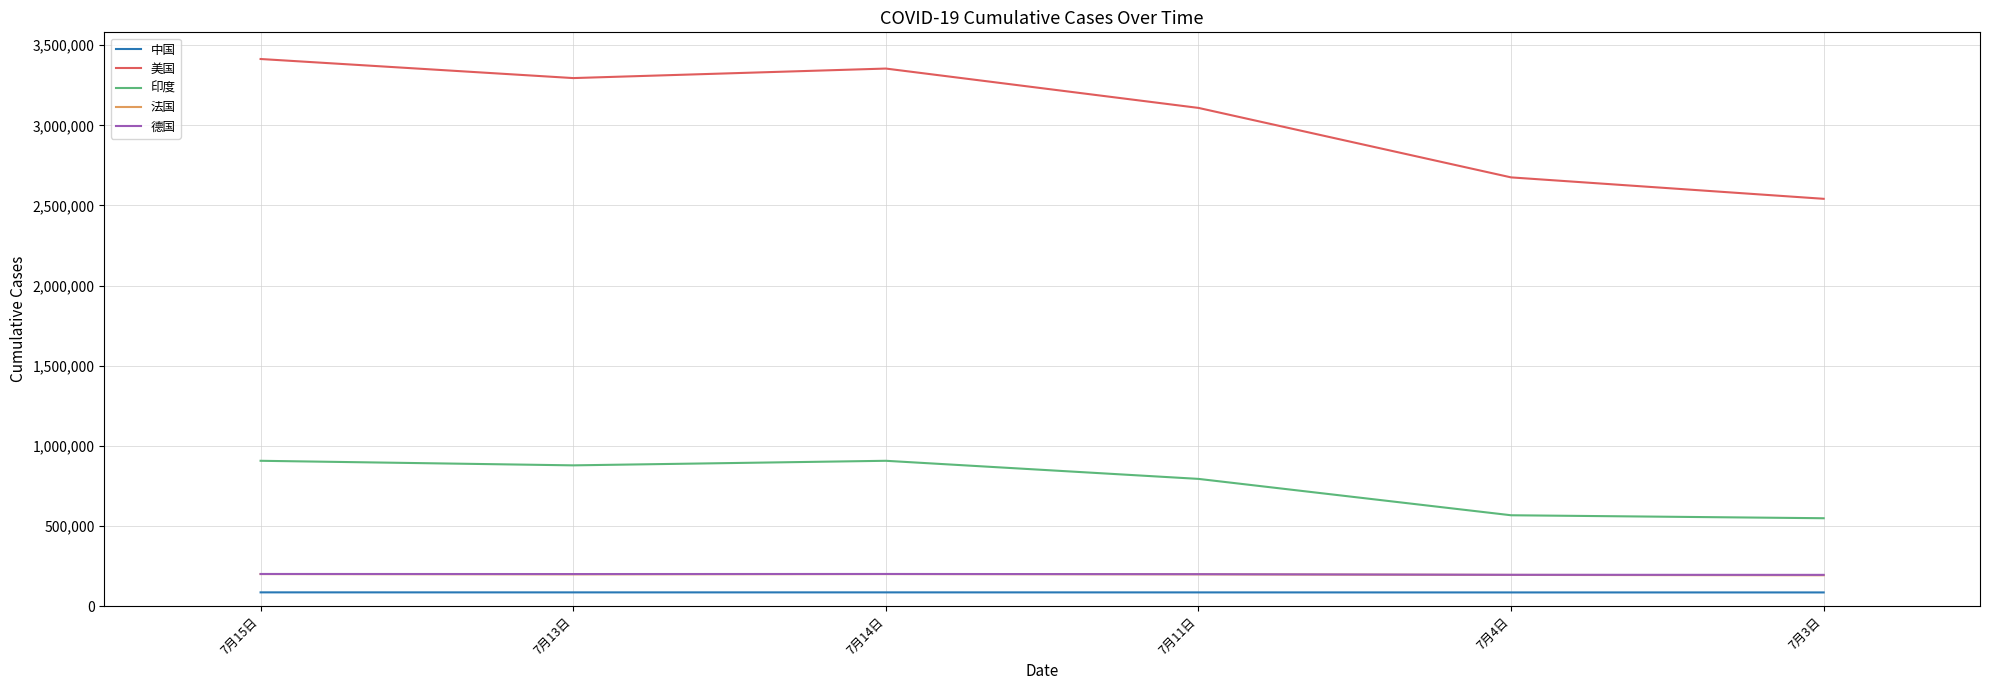

What is the total value across all series at 7月3日?

3562496